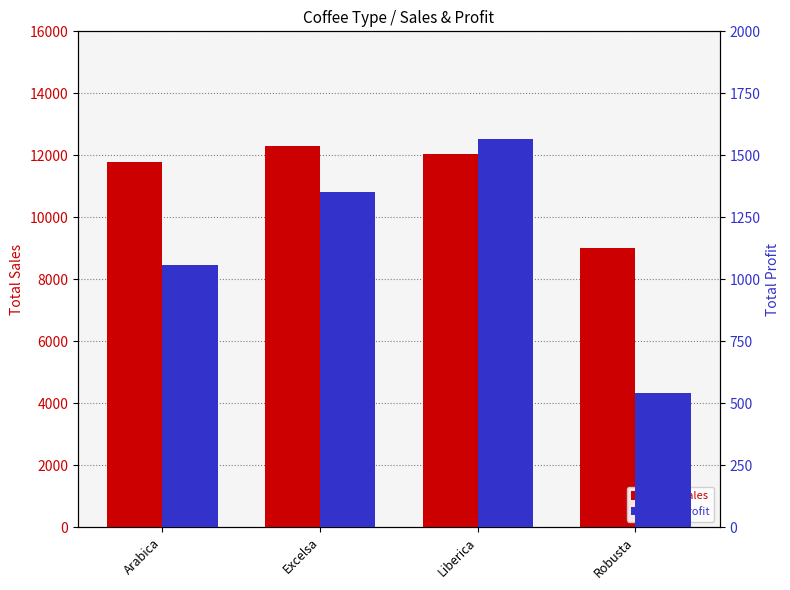

Where does the Total Sales series first go above 12054?

Excelsa